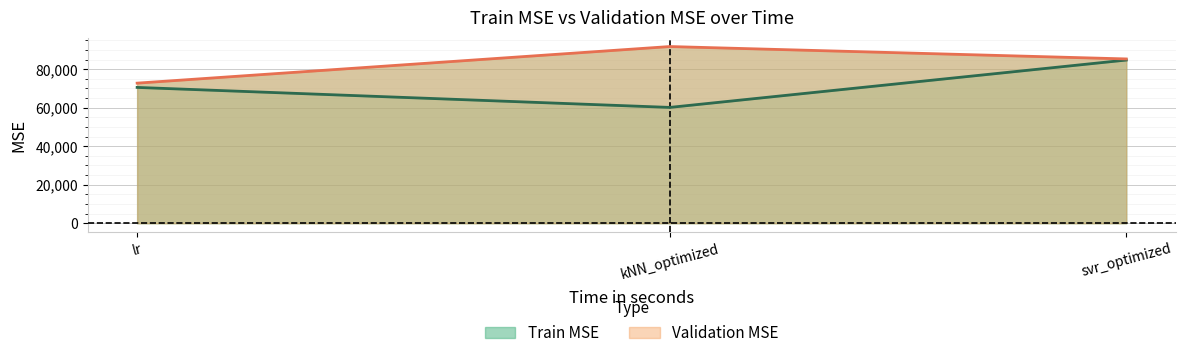

Reading left to right, what are all the values shown in this chart?

Train MSE: lr=70541.9	kNN_optimized=60157.5	svr_optimized=84756.9
Validation MSE: lr=72763.1	kNN_optimized=91771.6	svr_optimized=85335.4